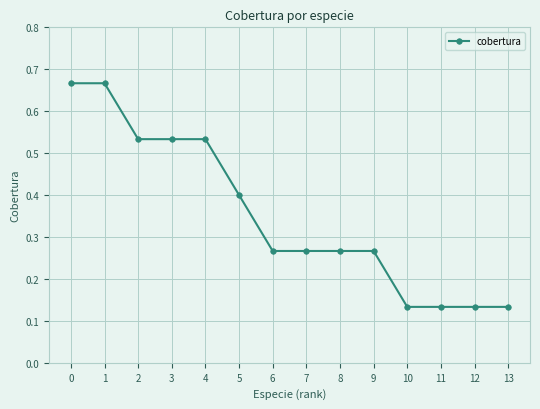

Is it true that the value at 5 is 0.4?

True